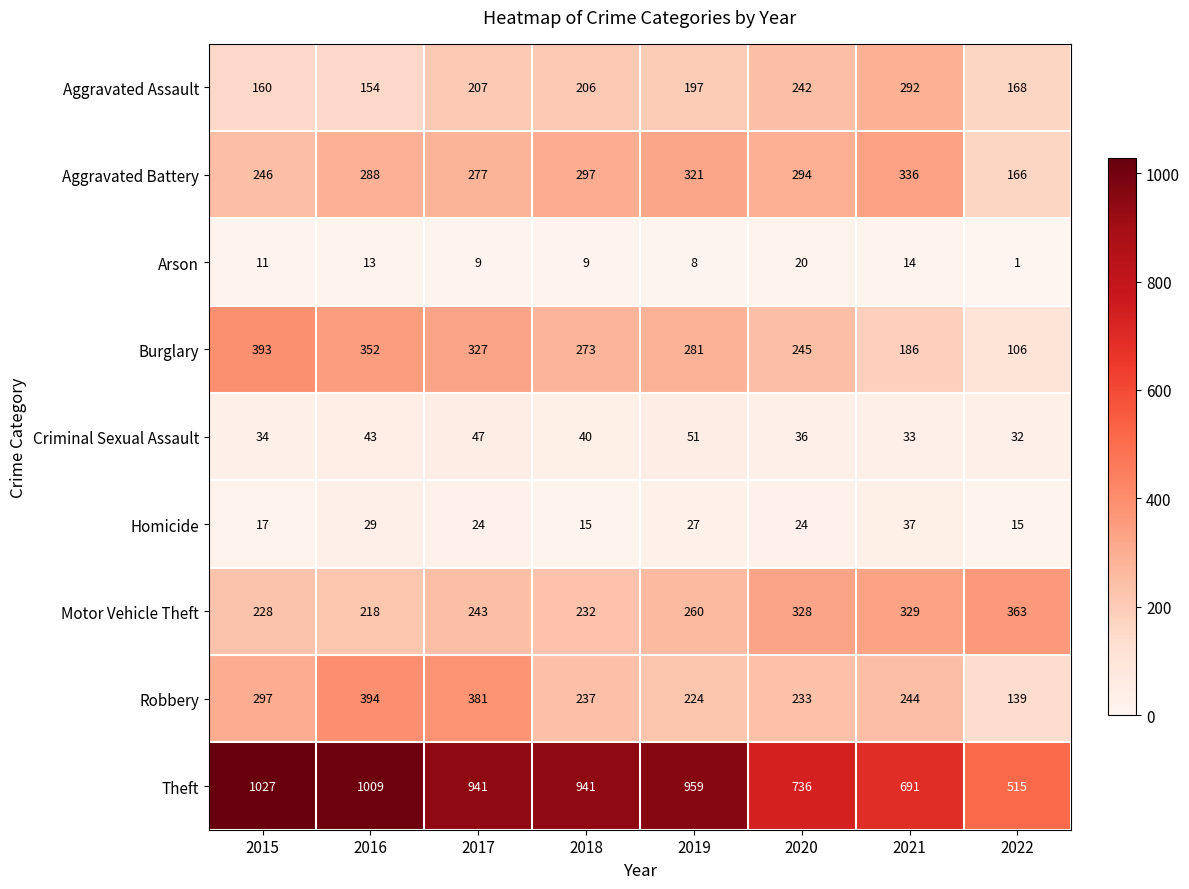

How many data points in Burglary are less than 281?

4